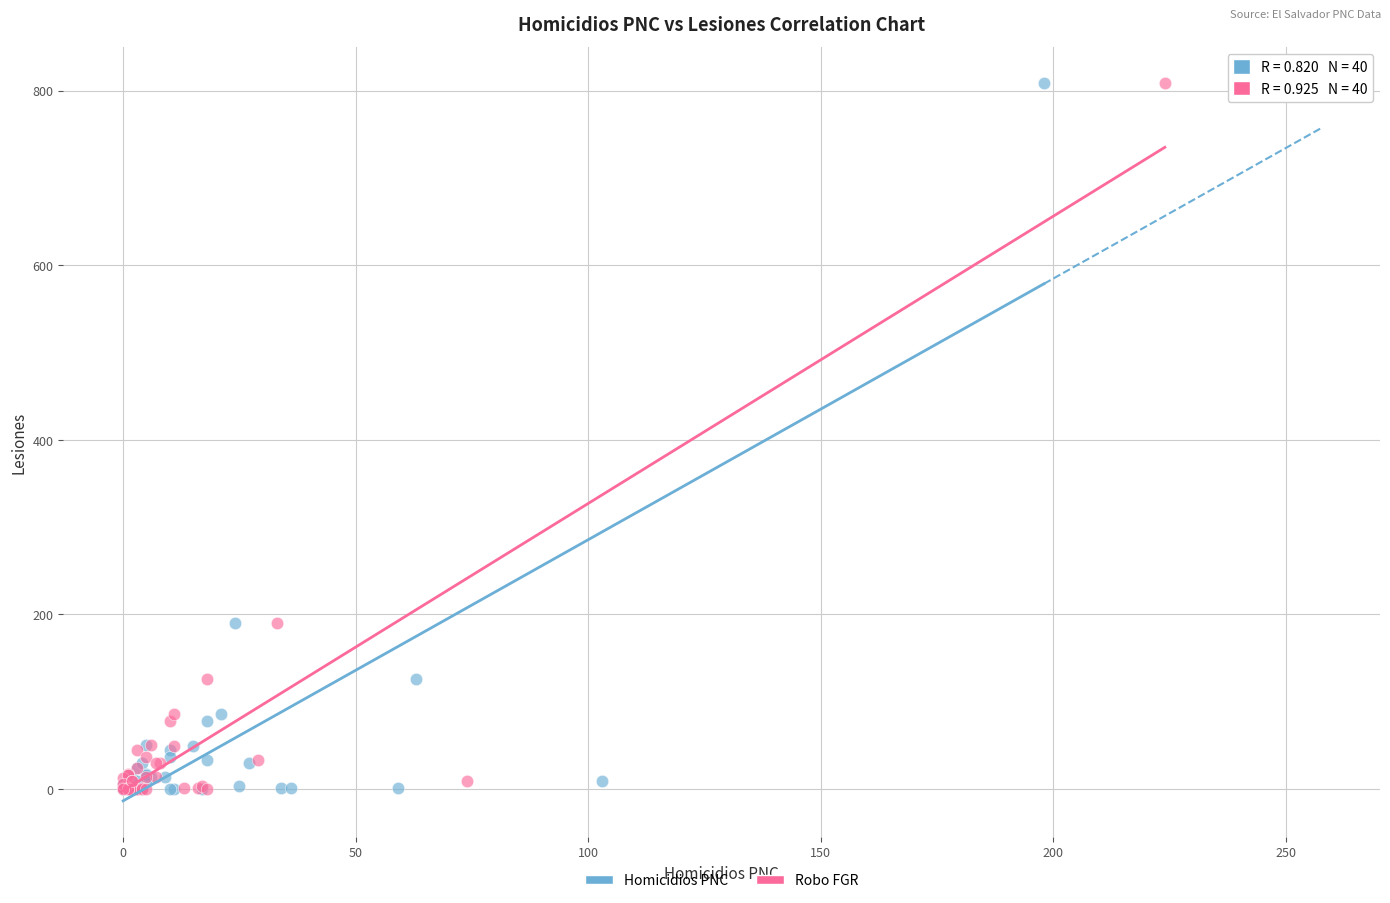

What are all the series names shown in the legend?

Homicidios PNC, Robo FGR